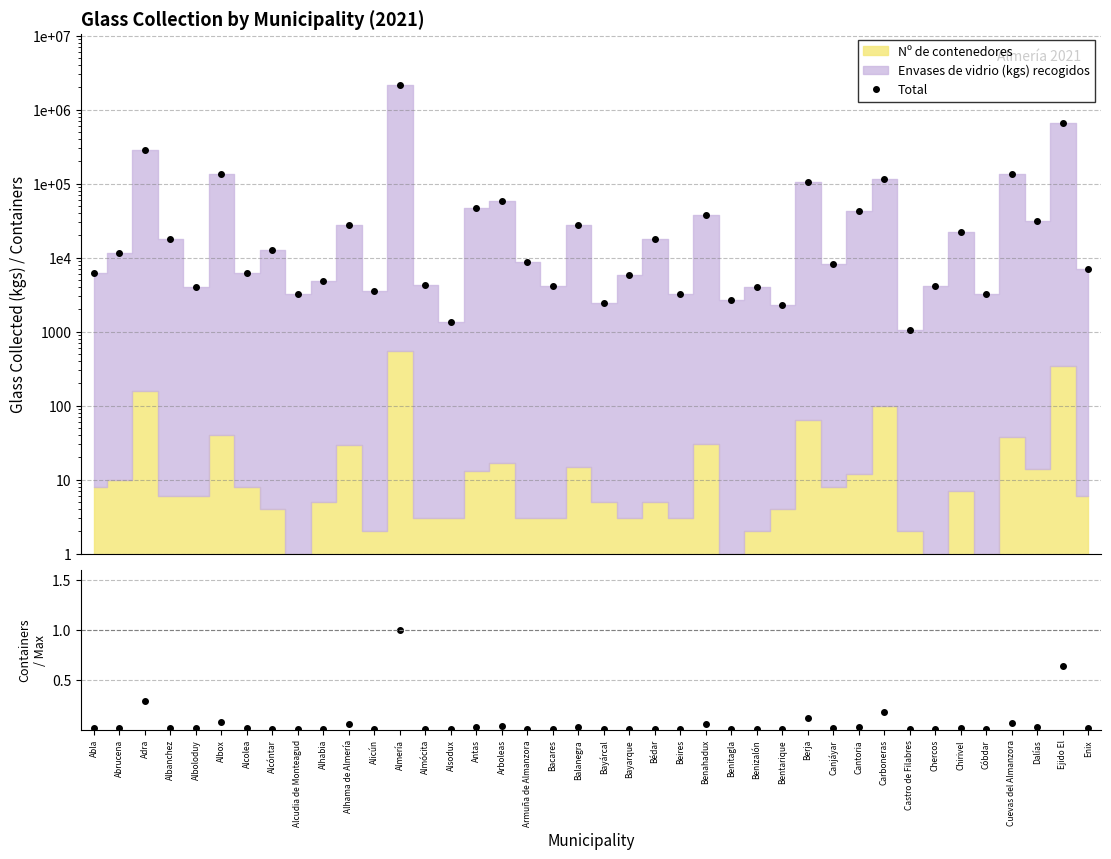

Read the Total value at Alcóntar.

12591.0